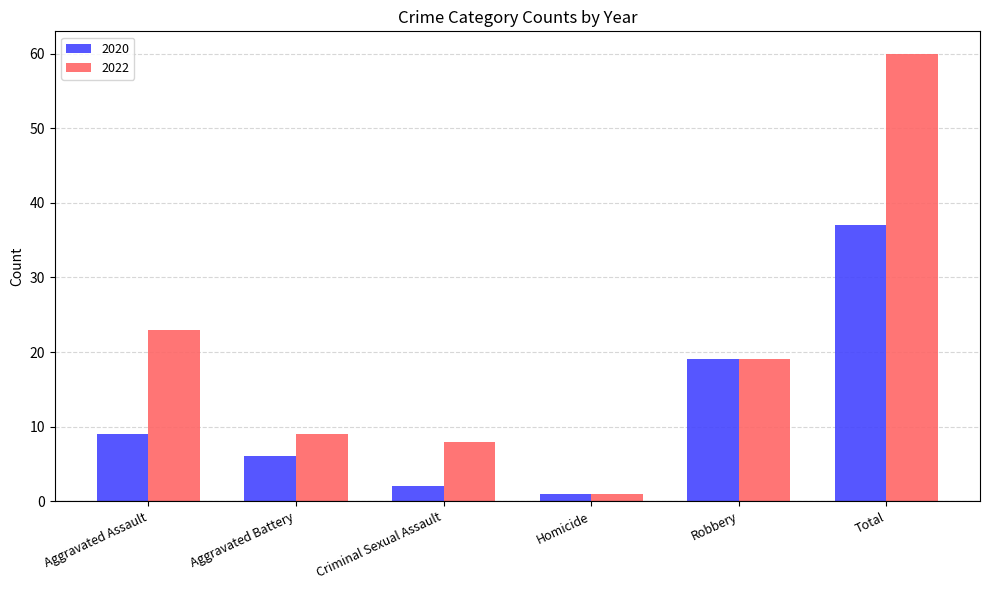

How many groups of bars are there?

6